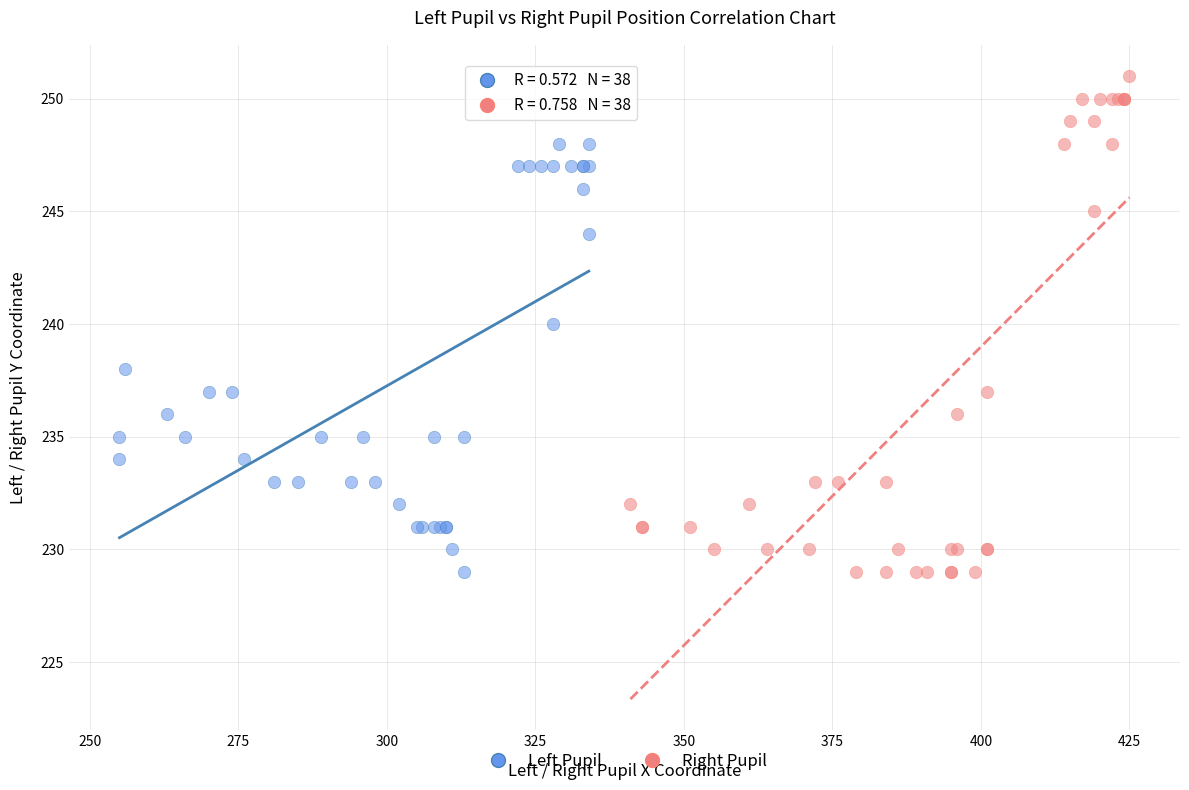

Which series has the widest spread of Y values?

Right Pupil